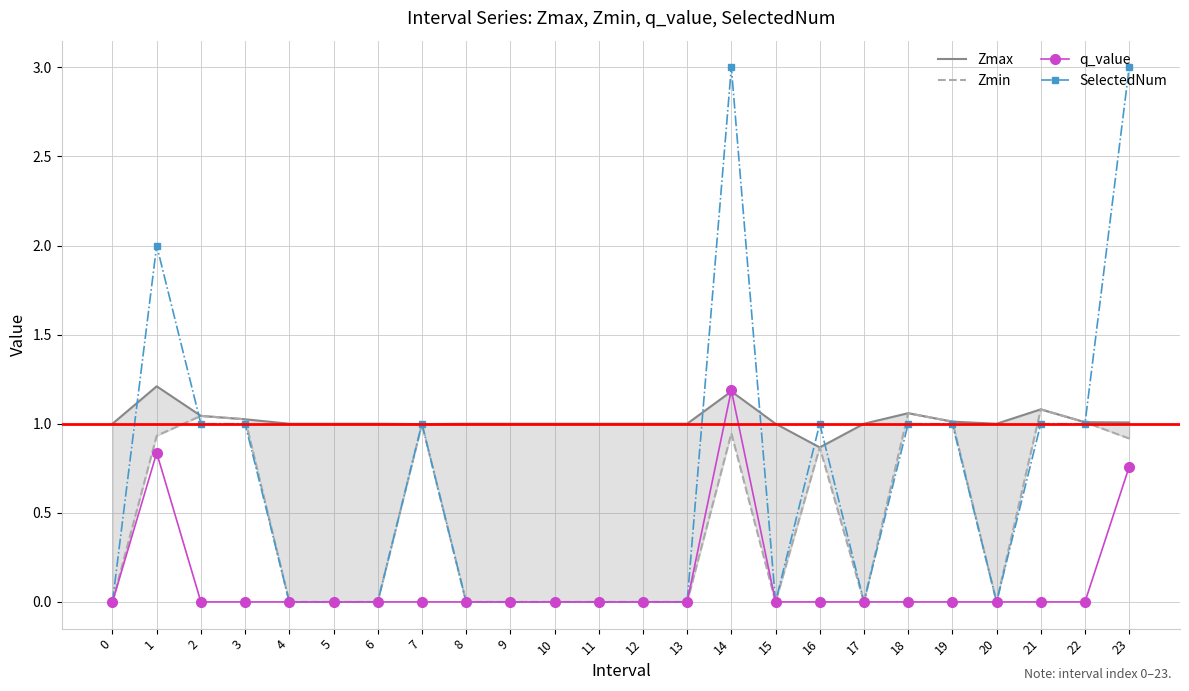

Between 1 and 9, which series saw the biggest shift?

SelectedNum